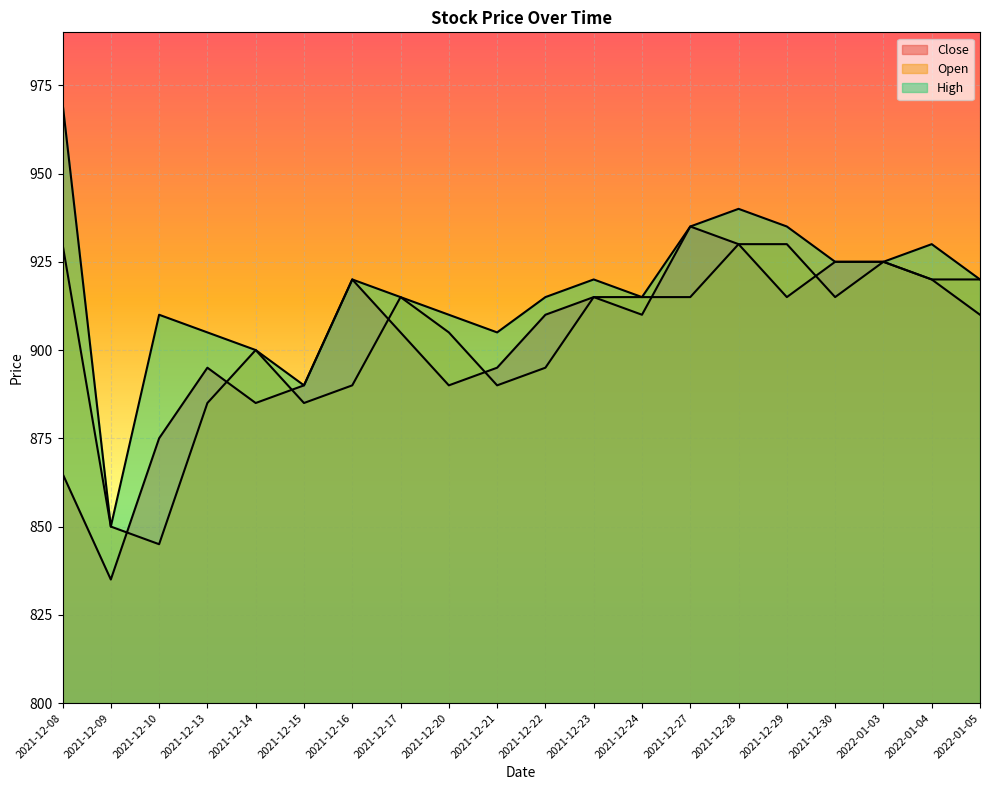

What is the maximum value for Close?

935